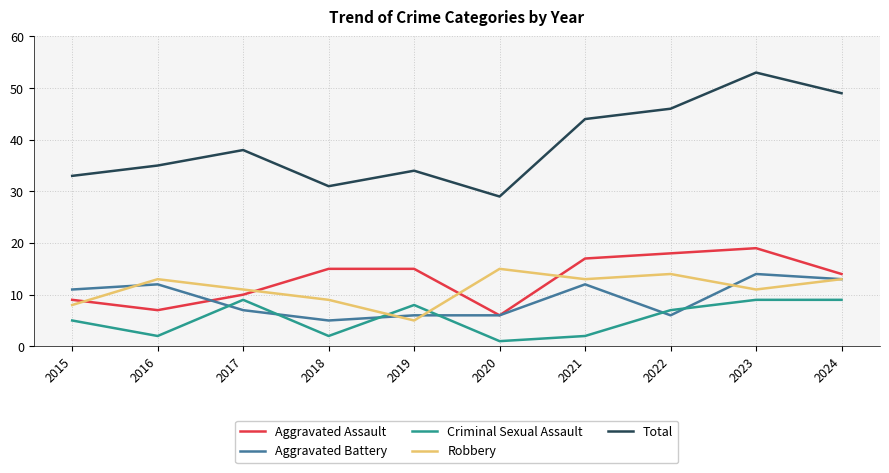

Does the chart display data point markers on the line(s)?

No